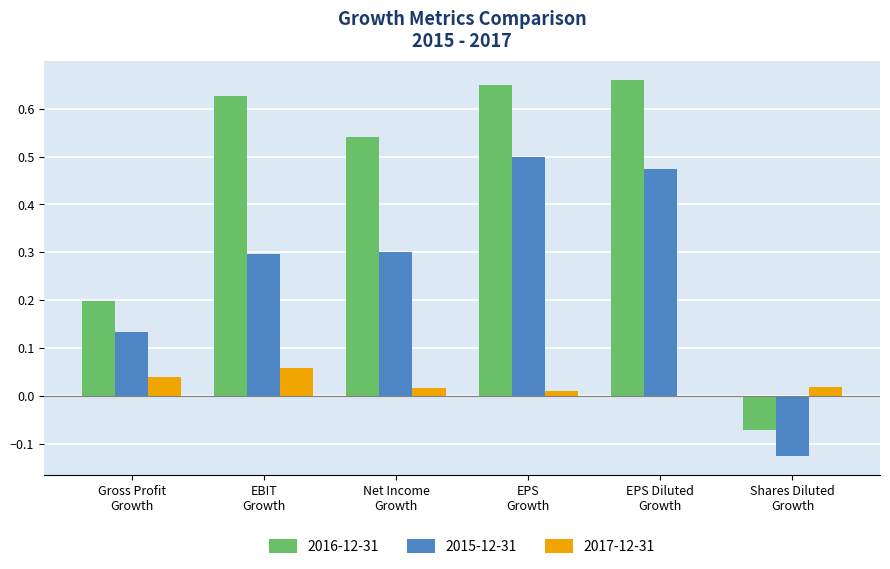

Which series has the largest total across all categories?

2016-12-31